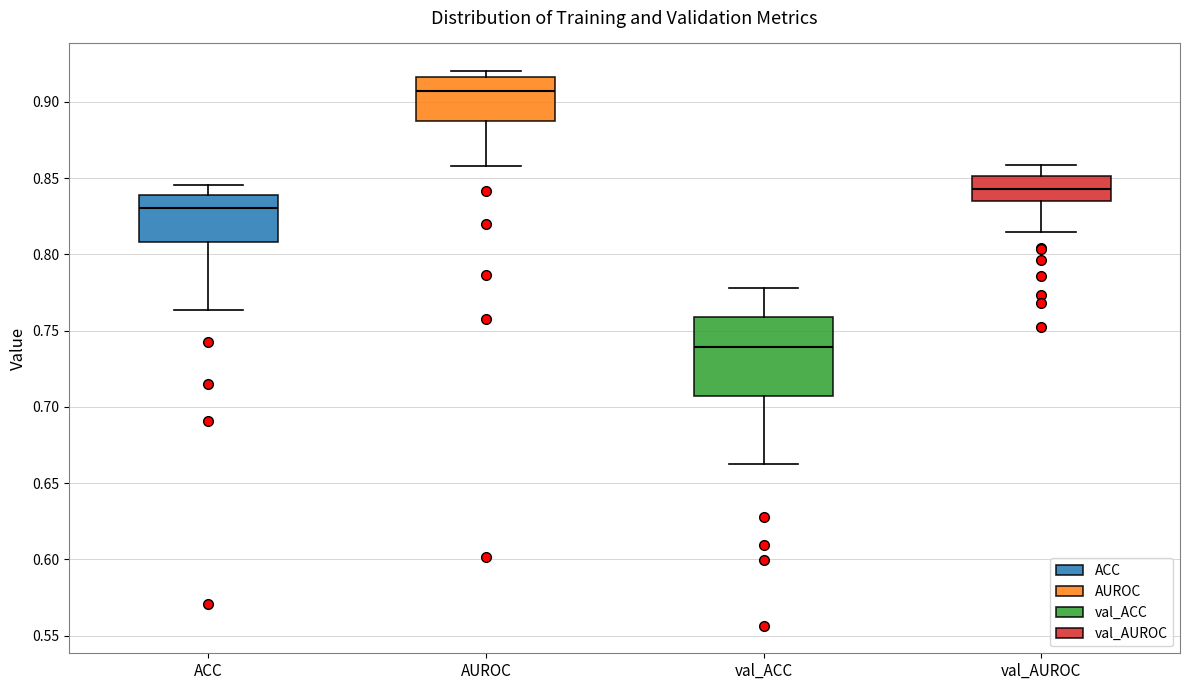

Reading left to right, read every box against the y-axis: the position of its median line, the range the box covers, and the ends of its whiskers. The values are not printed on the chart, so give them approximately, as read against the axis.

ACC: median 0.830, box 0.810 to 0.840, whiskers 0.765 to 0.845
AUROC: median 0.905, box 0.885 to 0.915, whiskers 0.860 to 0.920
val_ACC: median 0.740, box 0.705 to 0.760, whiskers 0.665 to 0.780
val_AUROC: median 0.845, box 0.835 to 0.850, whiskers 0.815 to 0.860